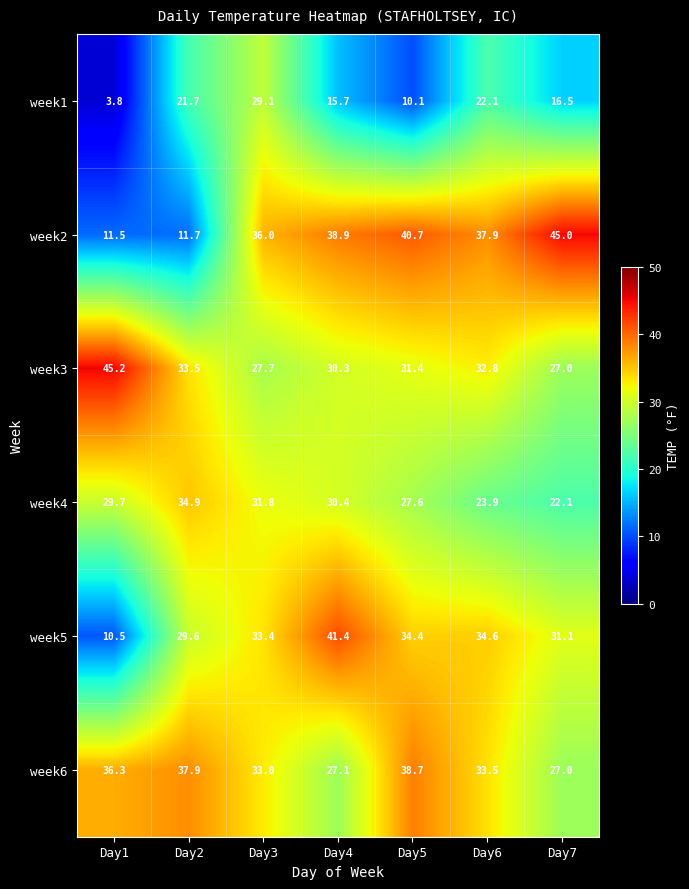

At which category is the sum across all series the highest?

Day3